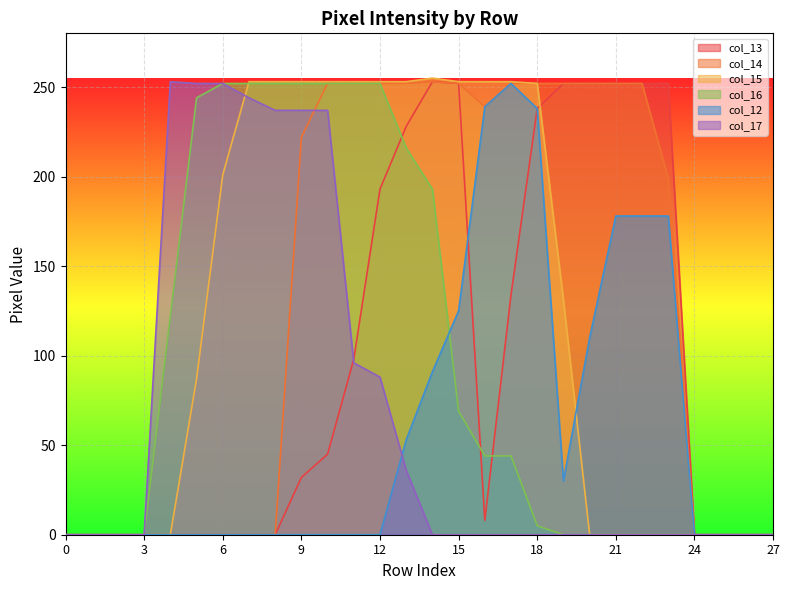

What is the difference between the maximum and minimum values in the col_17 series?

253